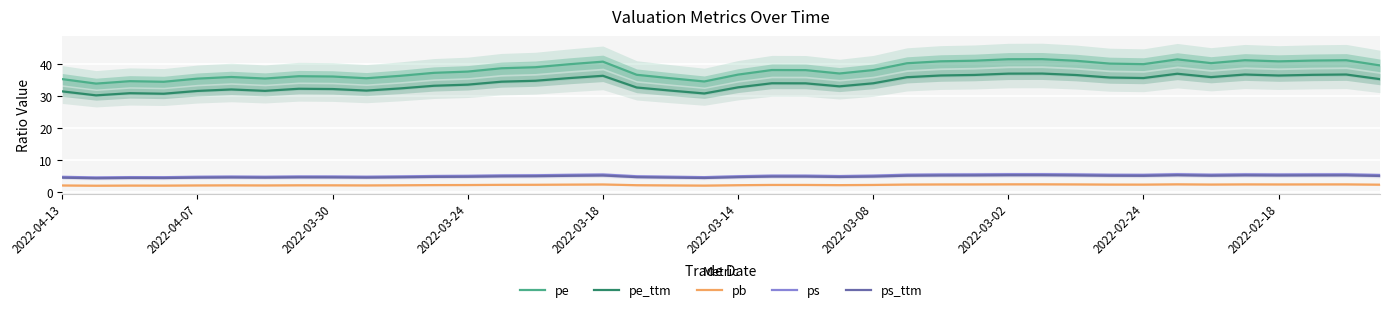

Which series has the largest total across all categories?

pe